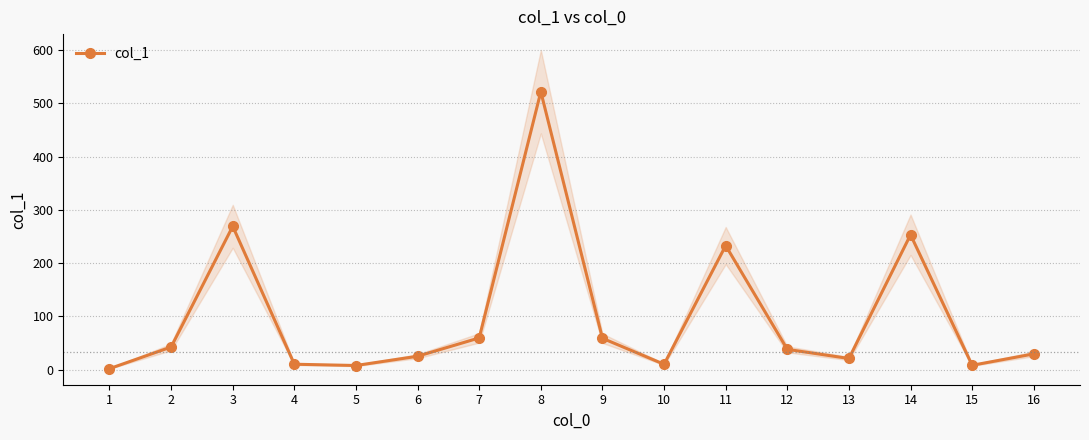

Rank the categories by value from highest to lowest.

8, 3, 14, 11, 7, 9, 2, 12, 16, 6, 13, 4, 10, 15, 5, 1